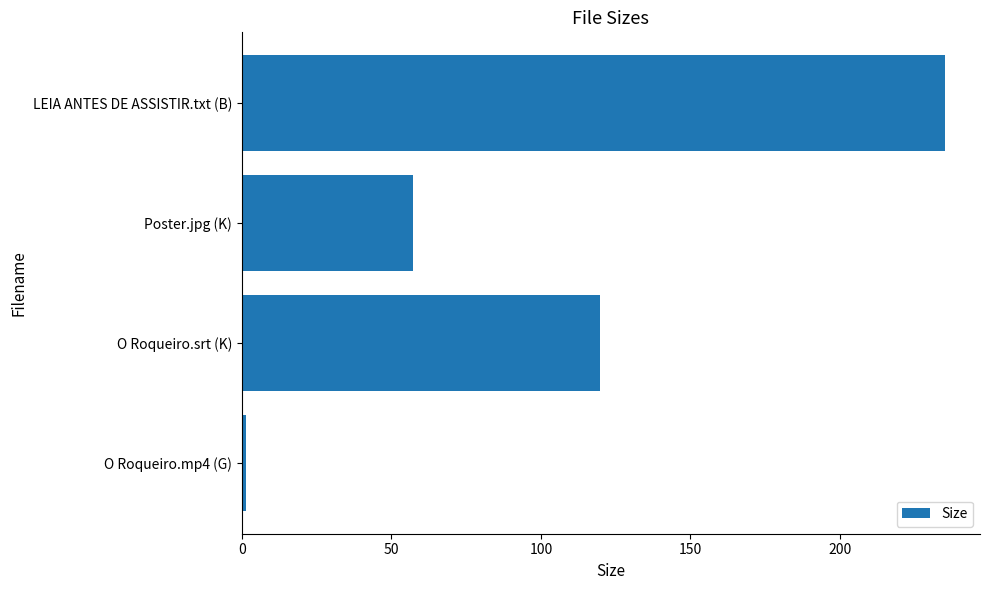

What is the change in value from O Roqueiro.srt (K) to Poster.jpg (K)?

-62.4